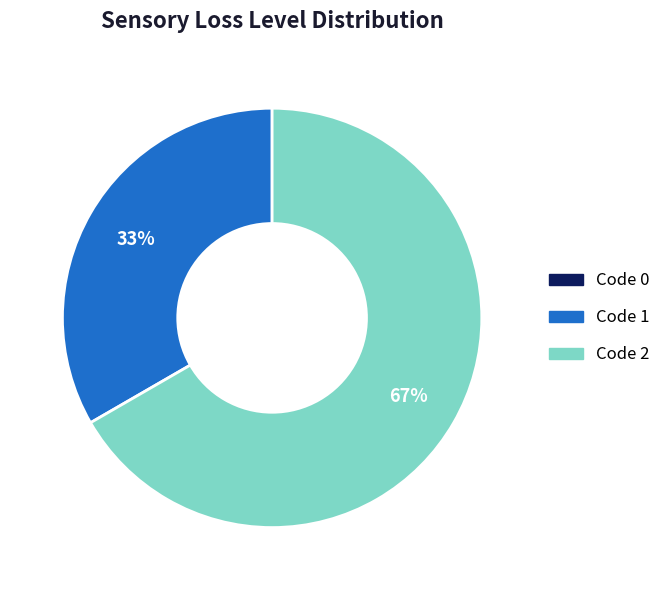

Between Code 1 and Code 2, which is larger?

Code 2